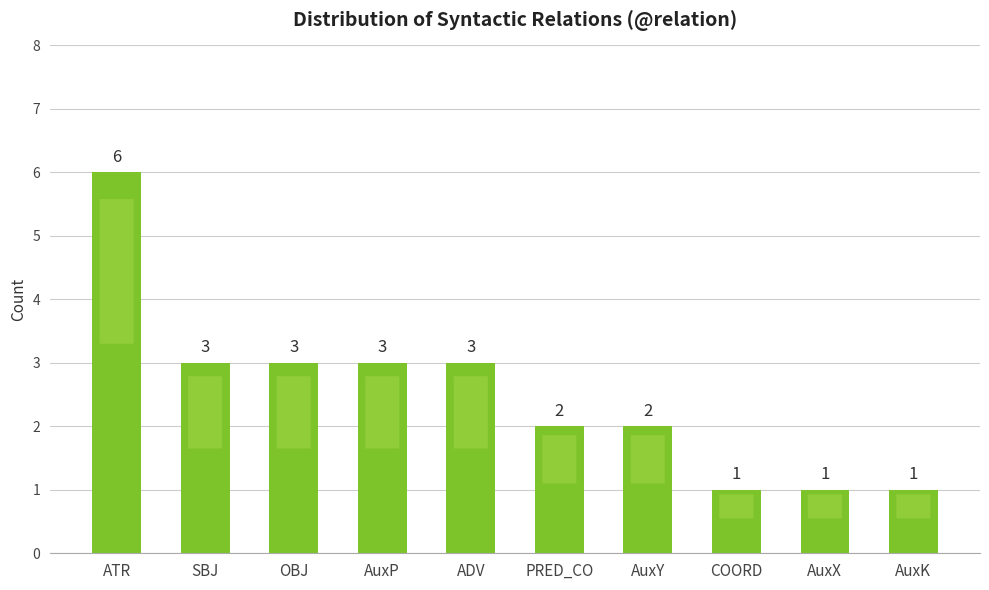

The value at SBJ is 4. True or false?

False